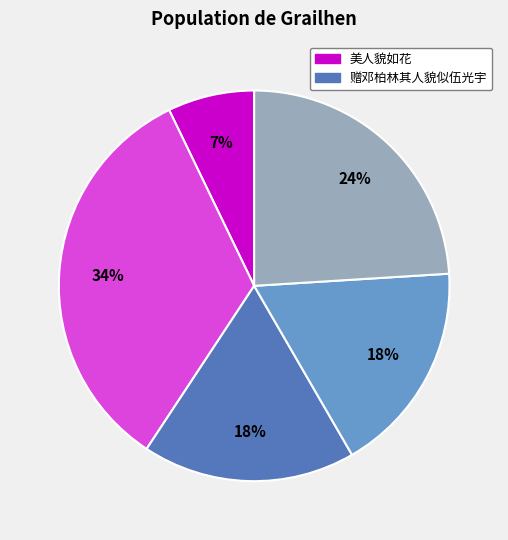

To the nearest percent, what is the average slice percentage?

20%